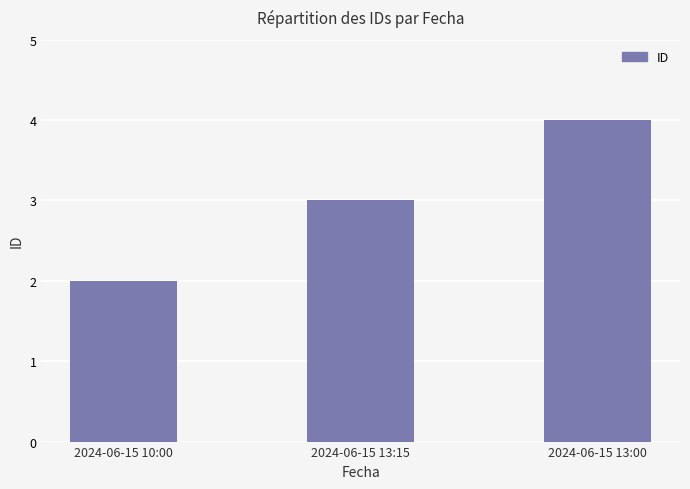

The chart shows a value of 4 at 2024-06-15 13:00. True or false?

True